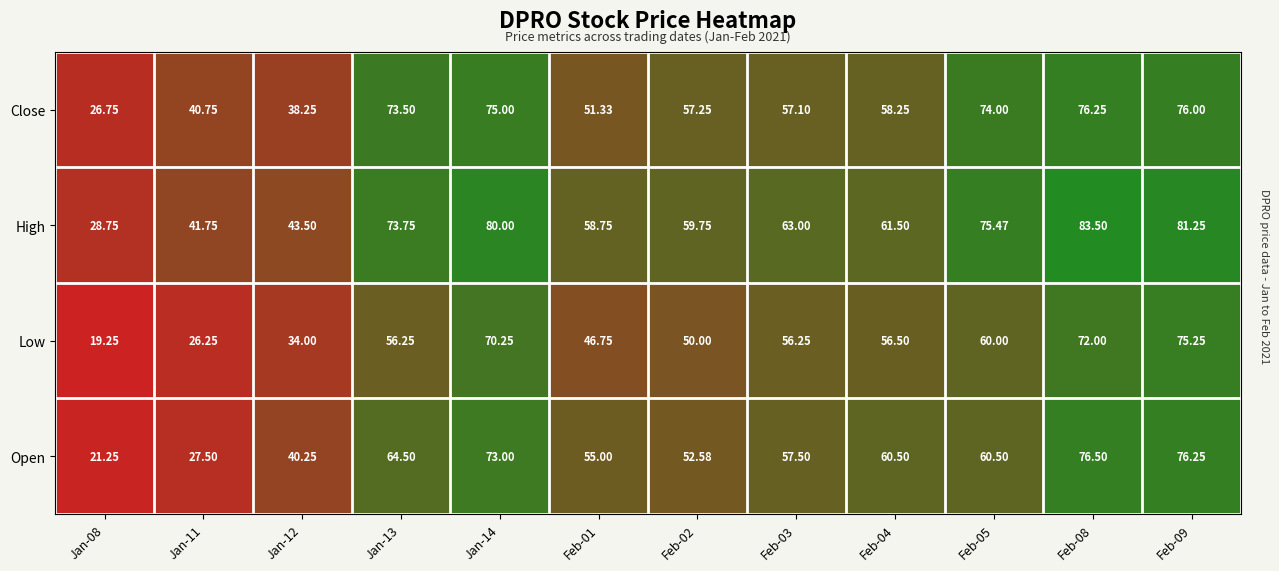

Rank the series by their average value, from highest to lowest.

High, Close, Open, Low